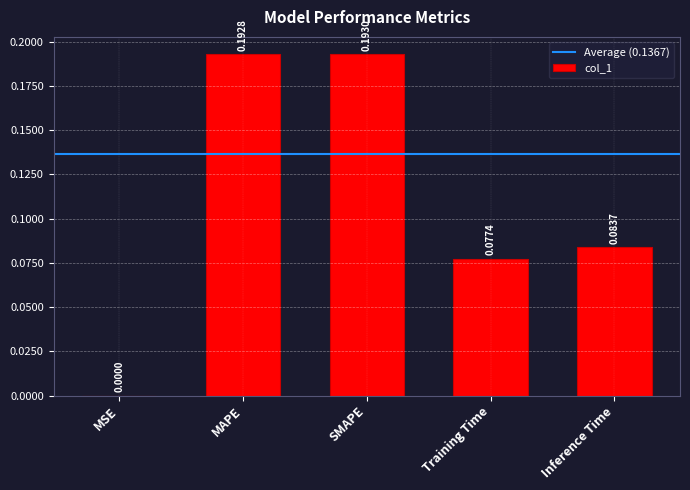

Which label corresponds to the largest value in the chart?

SMAPE